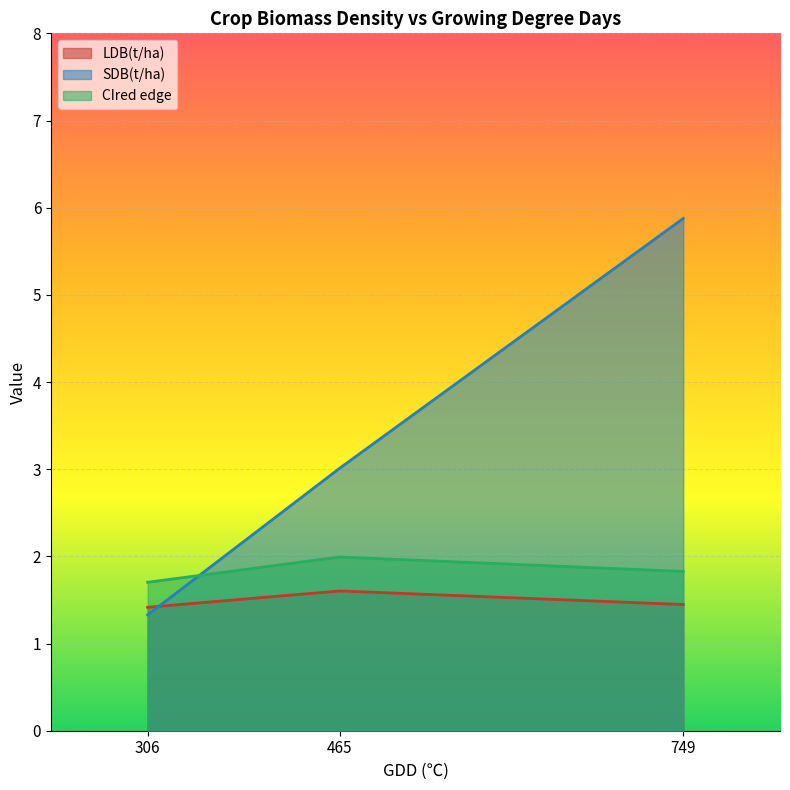

Rank the series by their average value, from highest to lowest.

SDB(t/ha), CIred edge, LDB(t/ha)